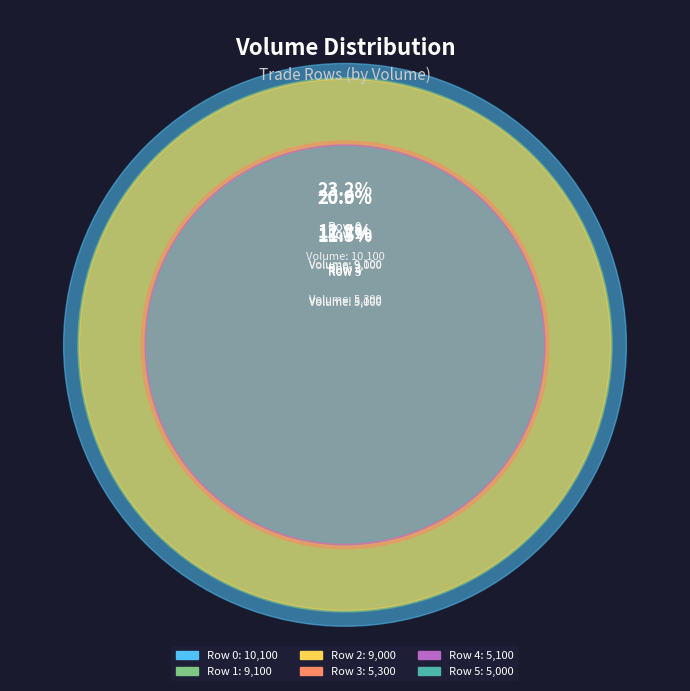

Count the number of slices in the pie.

6